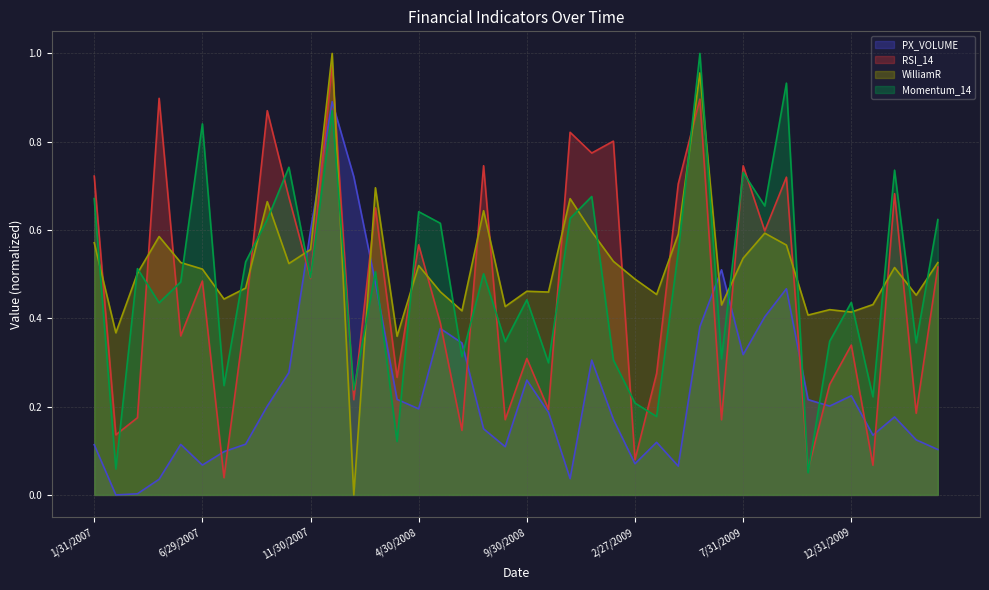

Which series has the largest total across all categories?

WilliamR